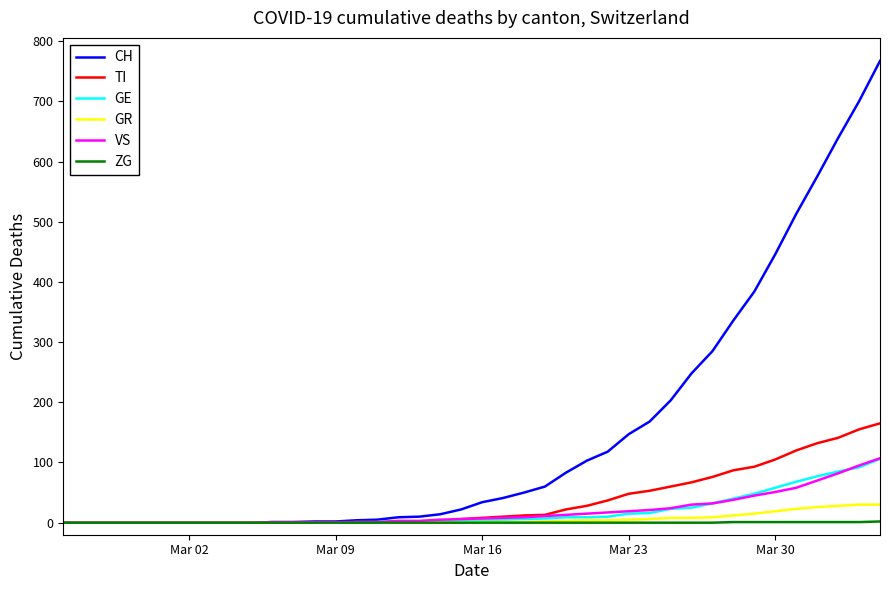

What are all the series names shown in the legend?

CH, TI, GE, GR, VS, ZG